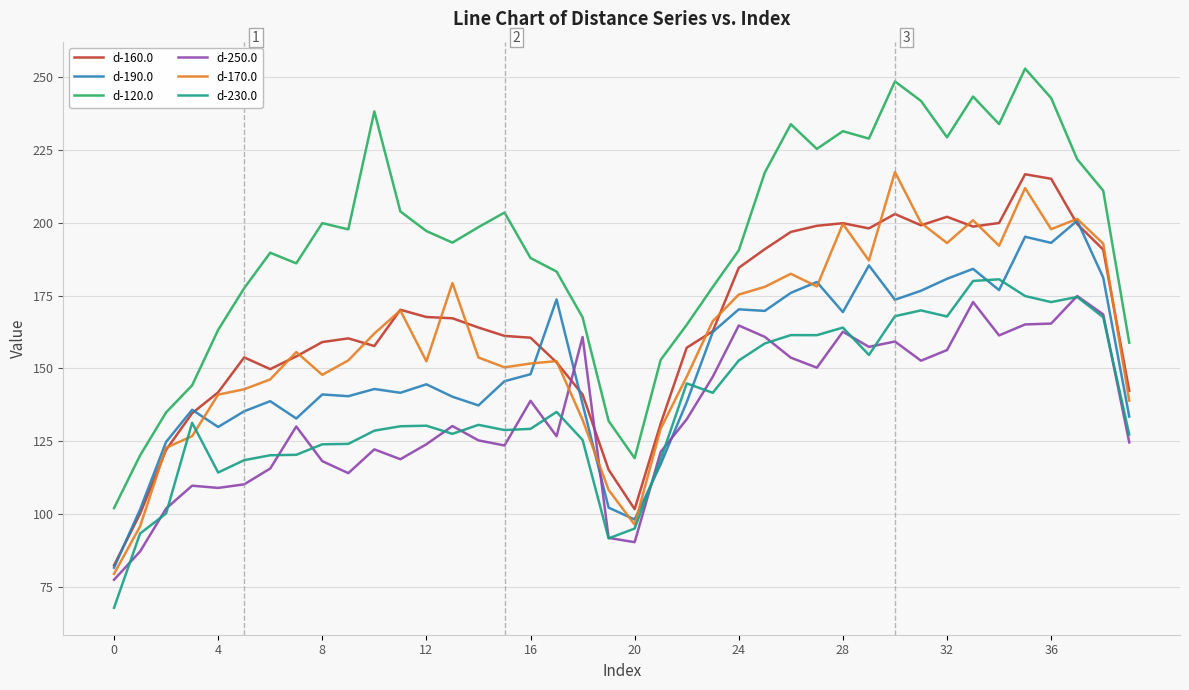

True or false: d-230.0 and d-120.0 cross at least once.

False